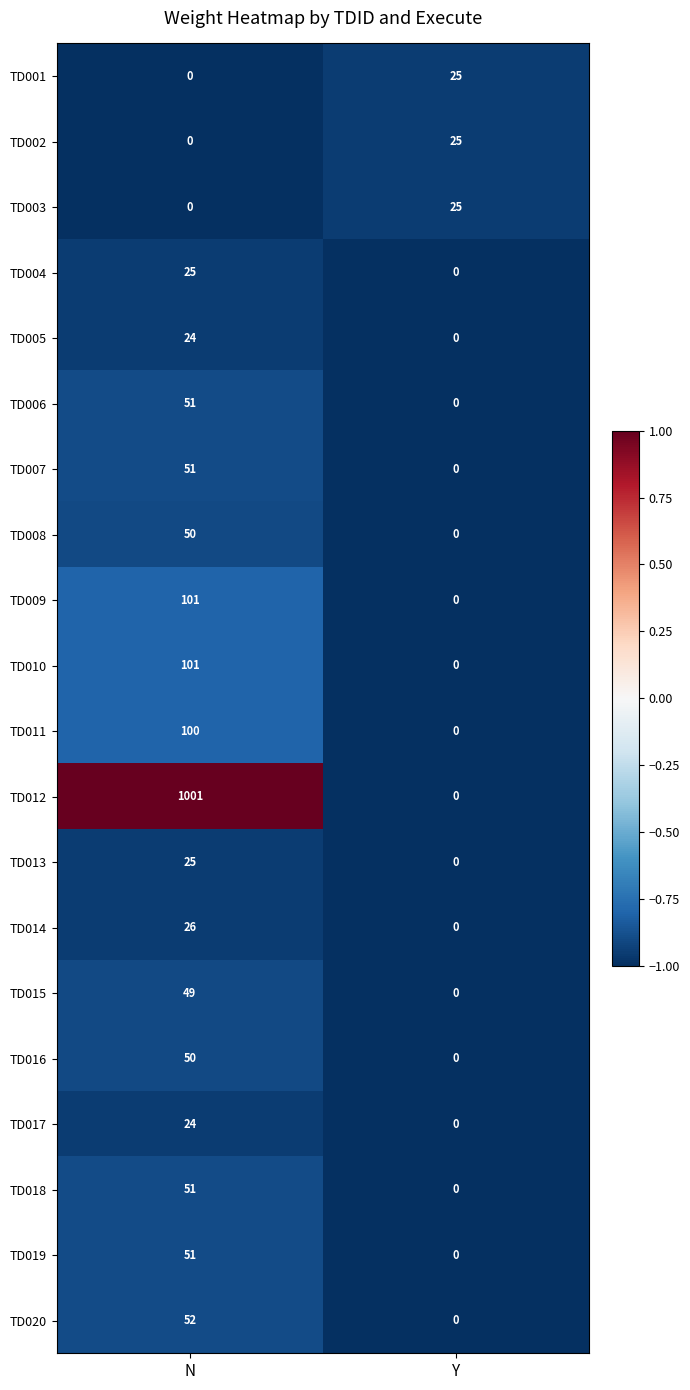

What is the maximum value shown in the chart?

1001